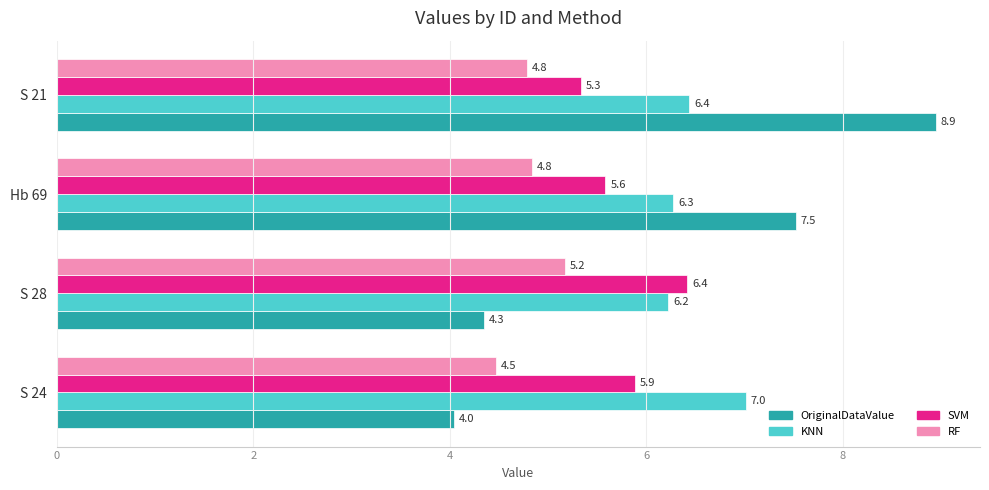

The KNN series shows 3.4 at S 21. True or false?

False